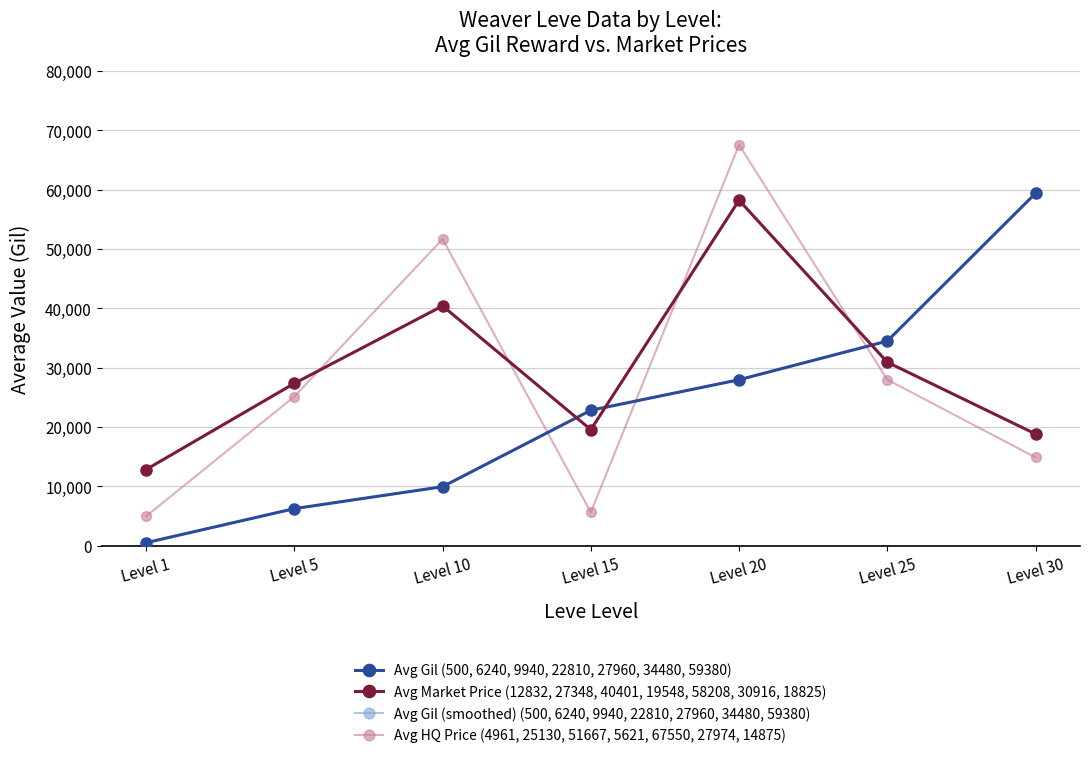

Is this an area chart (filled region under the line)?

No